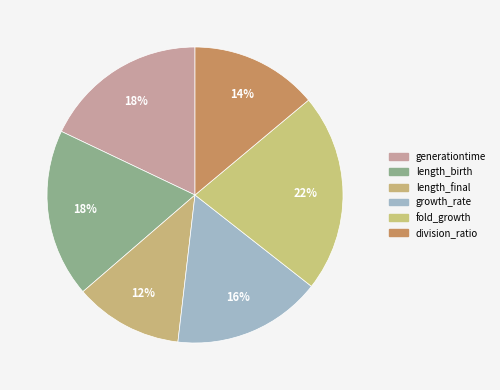

Does fold_growth represent more than half of the total?

No